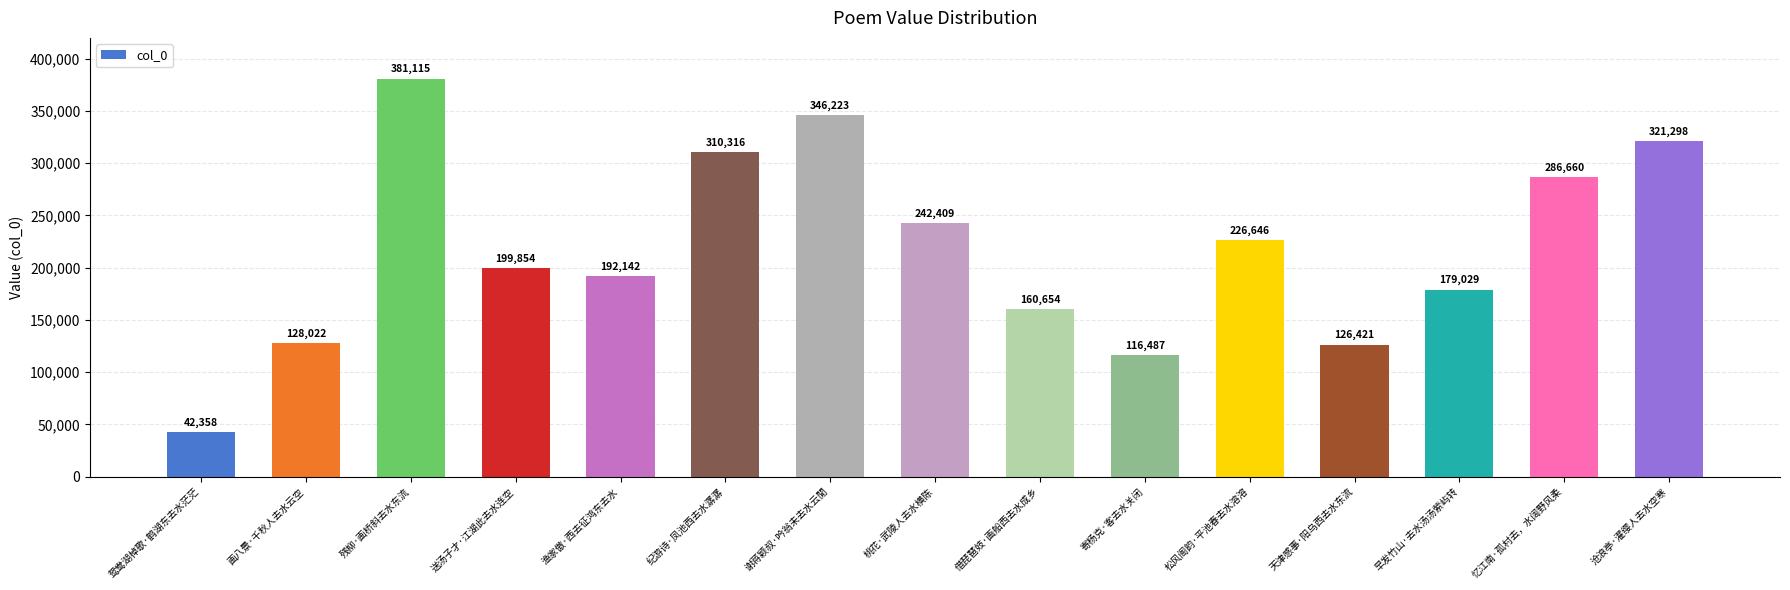

Which has a higher value, 寄杨克·客去水关闭 or 松风阁韵·平池春去水溶溶?

松风阁韵·平池春去水溶溶